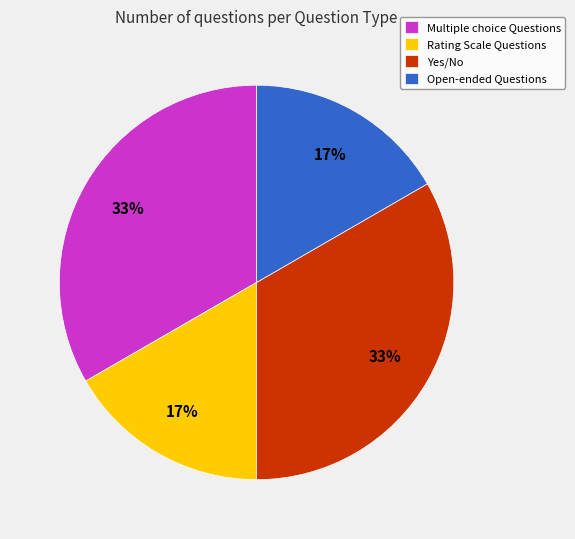

How many segments does this pie chart have?

4